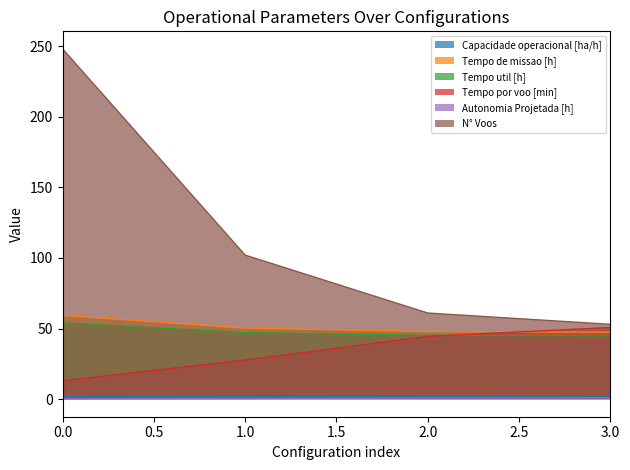

True or false: Tempo de missao [h] and Tempo util [h] cross at least once.

False